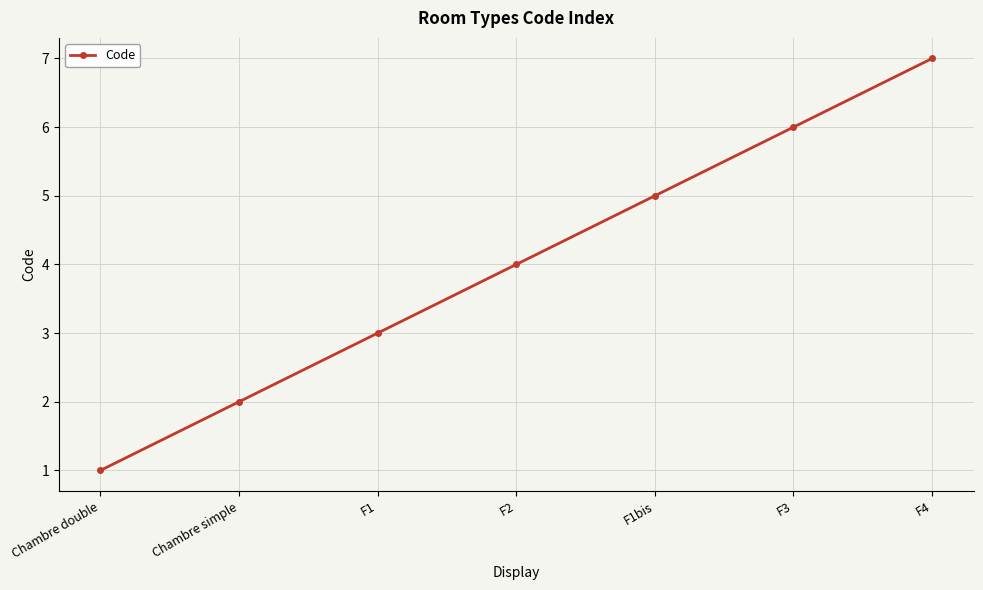

The chart shows a value of 3 at F2. True or false?

False